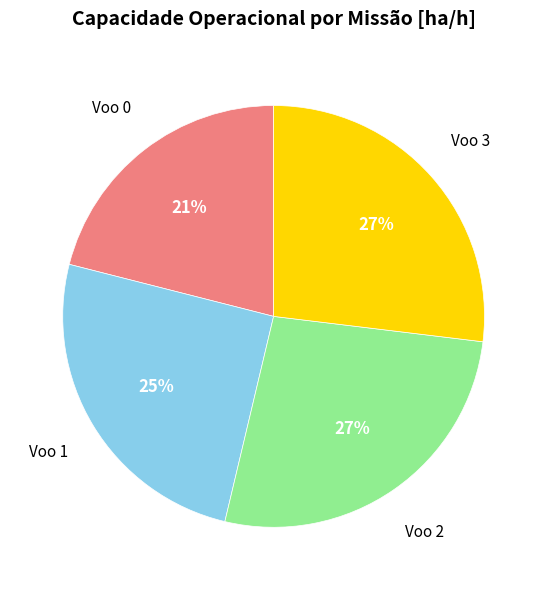

To the nearest percent, what is the average slice percentage?

25%